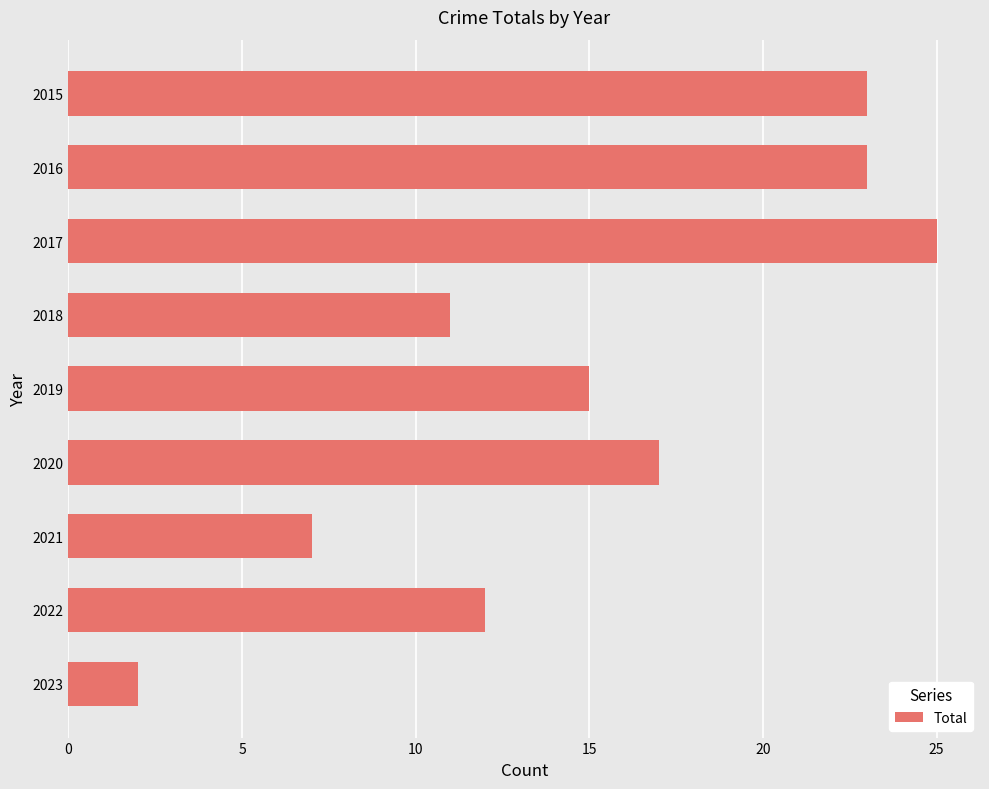

What is the sum of all values?

135